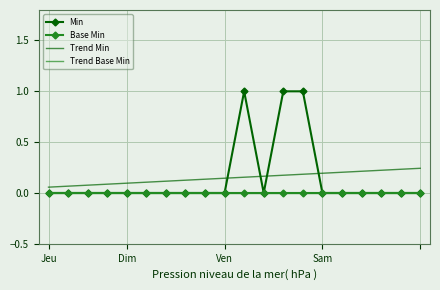

How many data points does each series have?

20